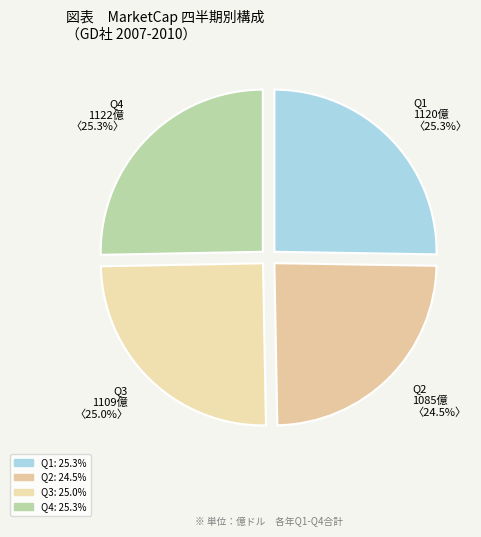

Count the number of slices in the pie.

4